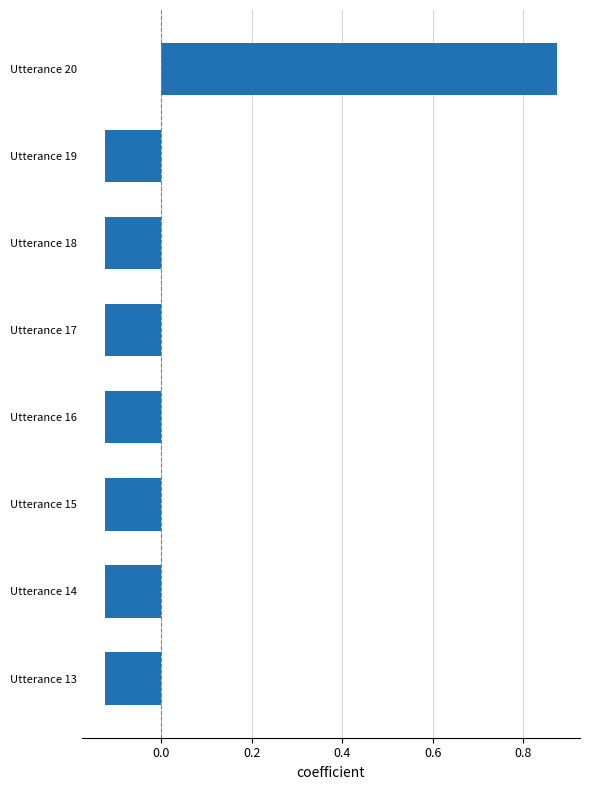

Count the number of values greater than 0.

1